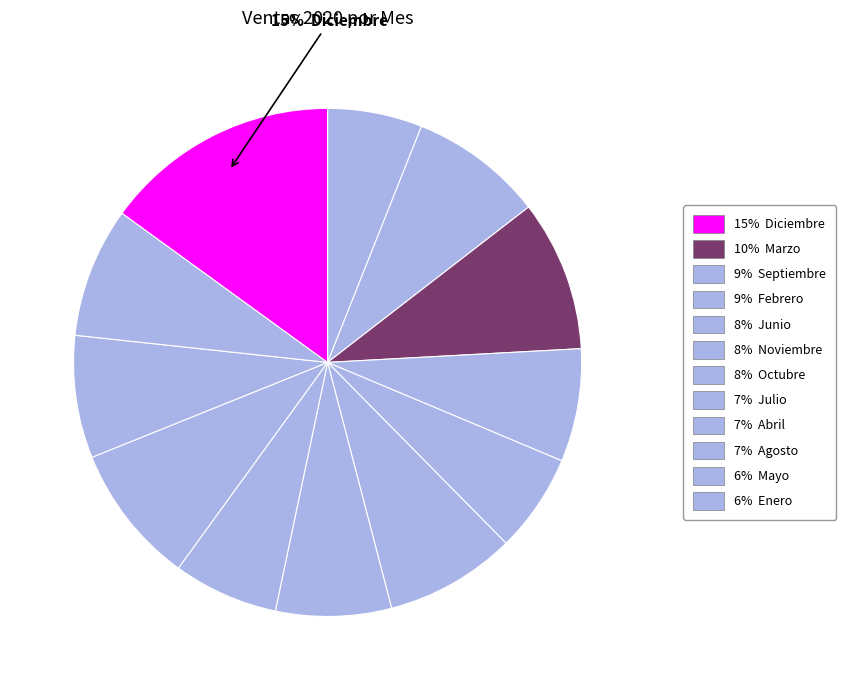

Count the number of slices in the pie.

12